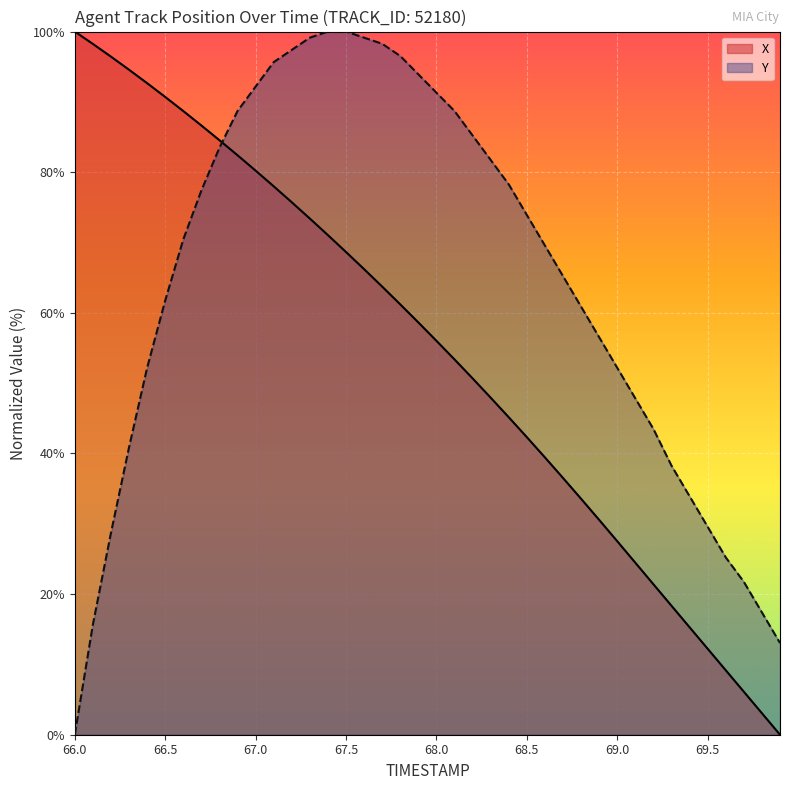

How many lines are shown in the chart?

2